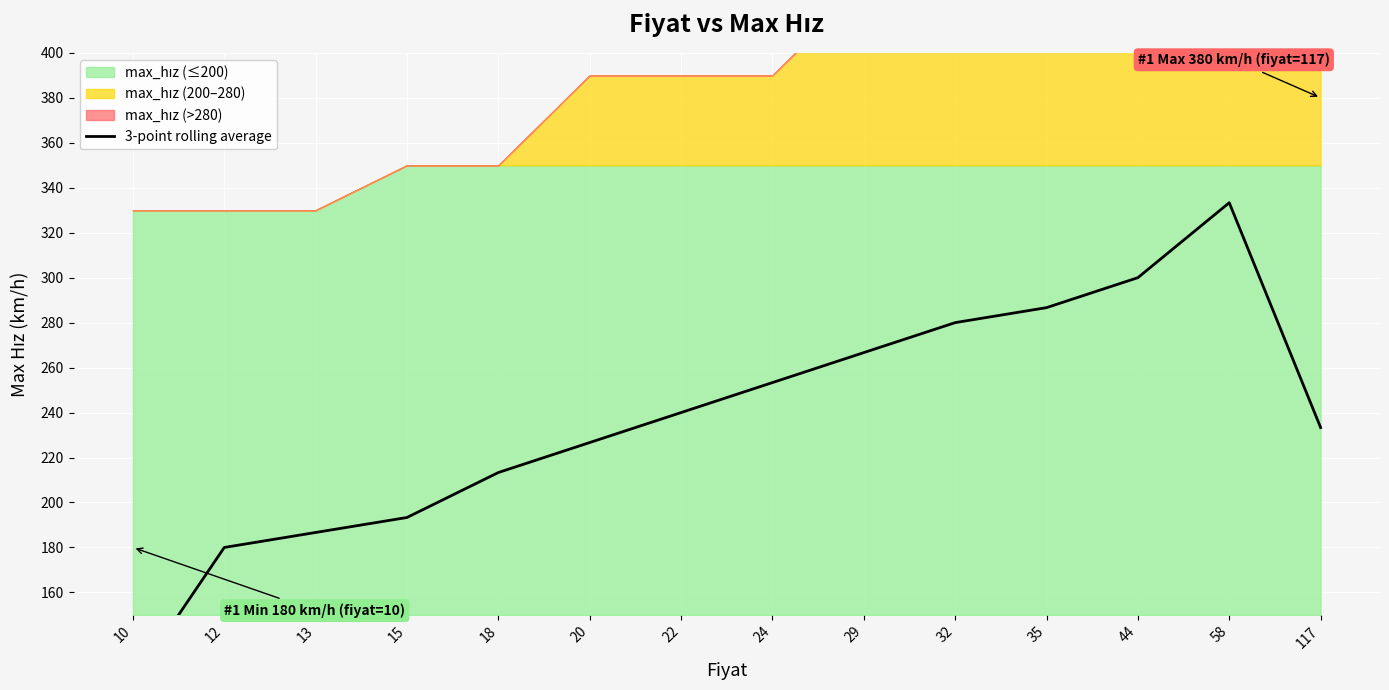

What is the minimum value shown in the chart?

120.0